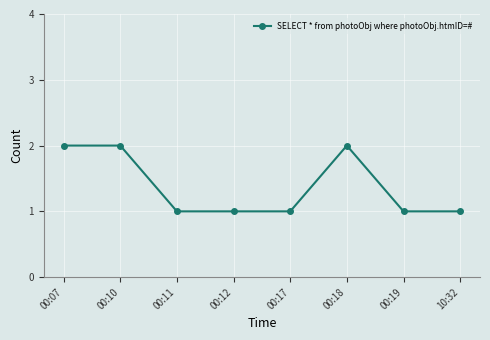

What is the ratio of the value at 00:10 to the value at 10:32?

2.0